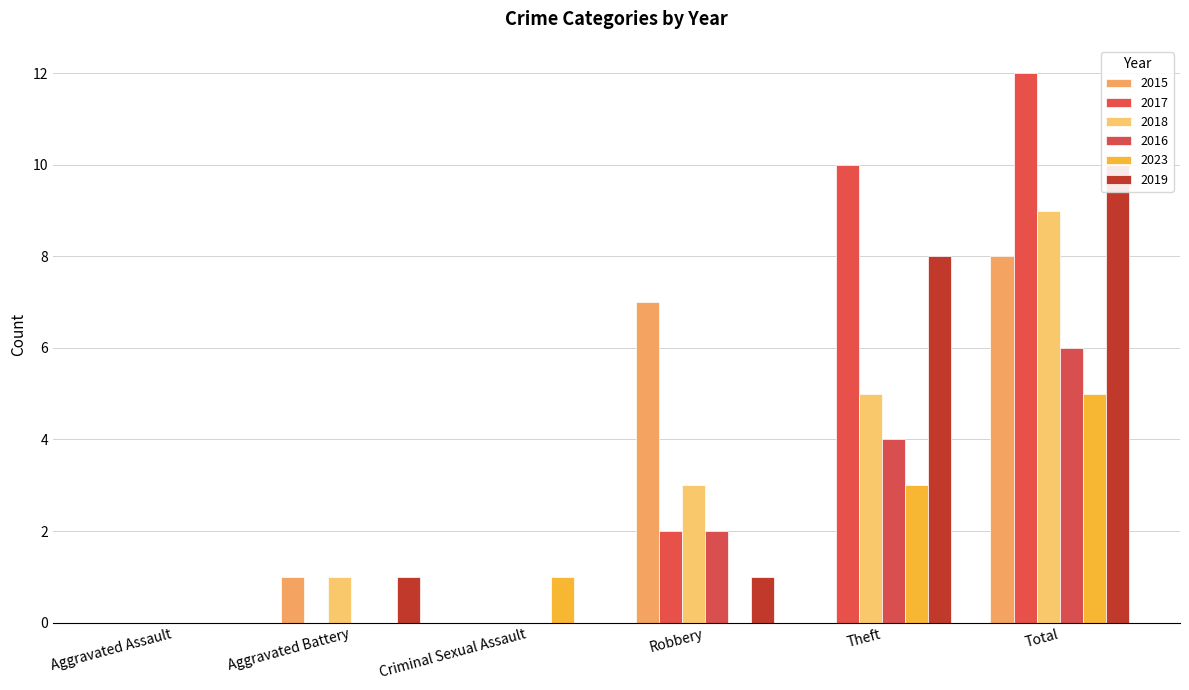

Which series has the largest total across all categories?

2017